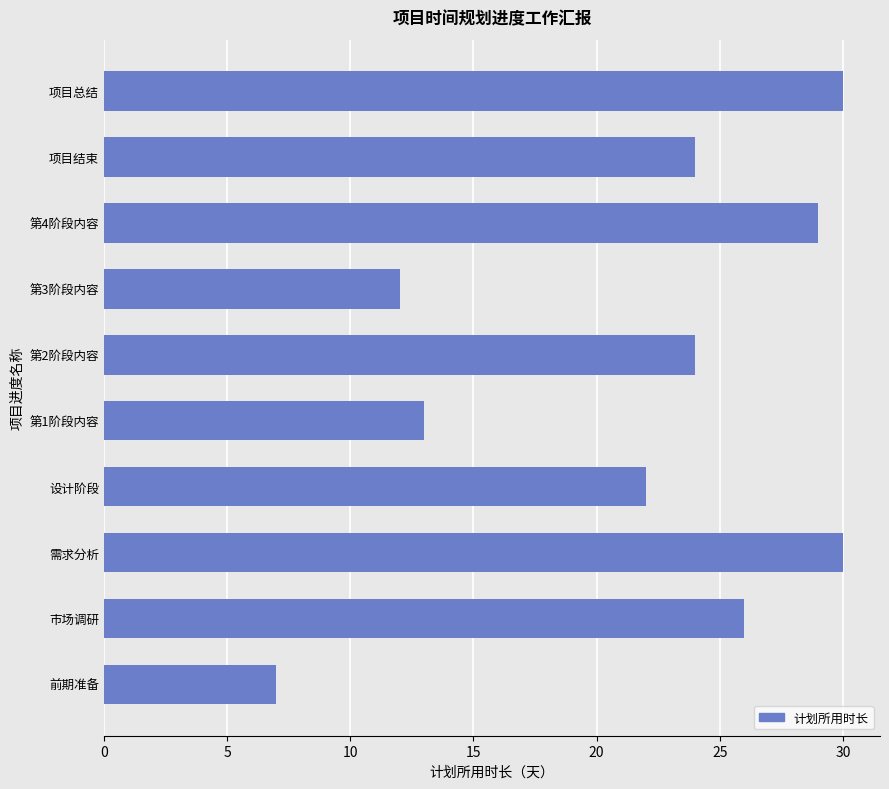

What is the average value?

22